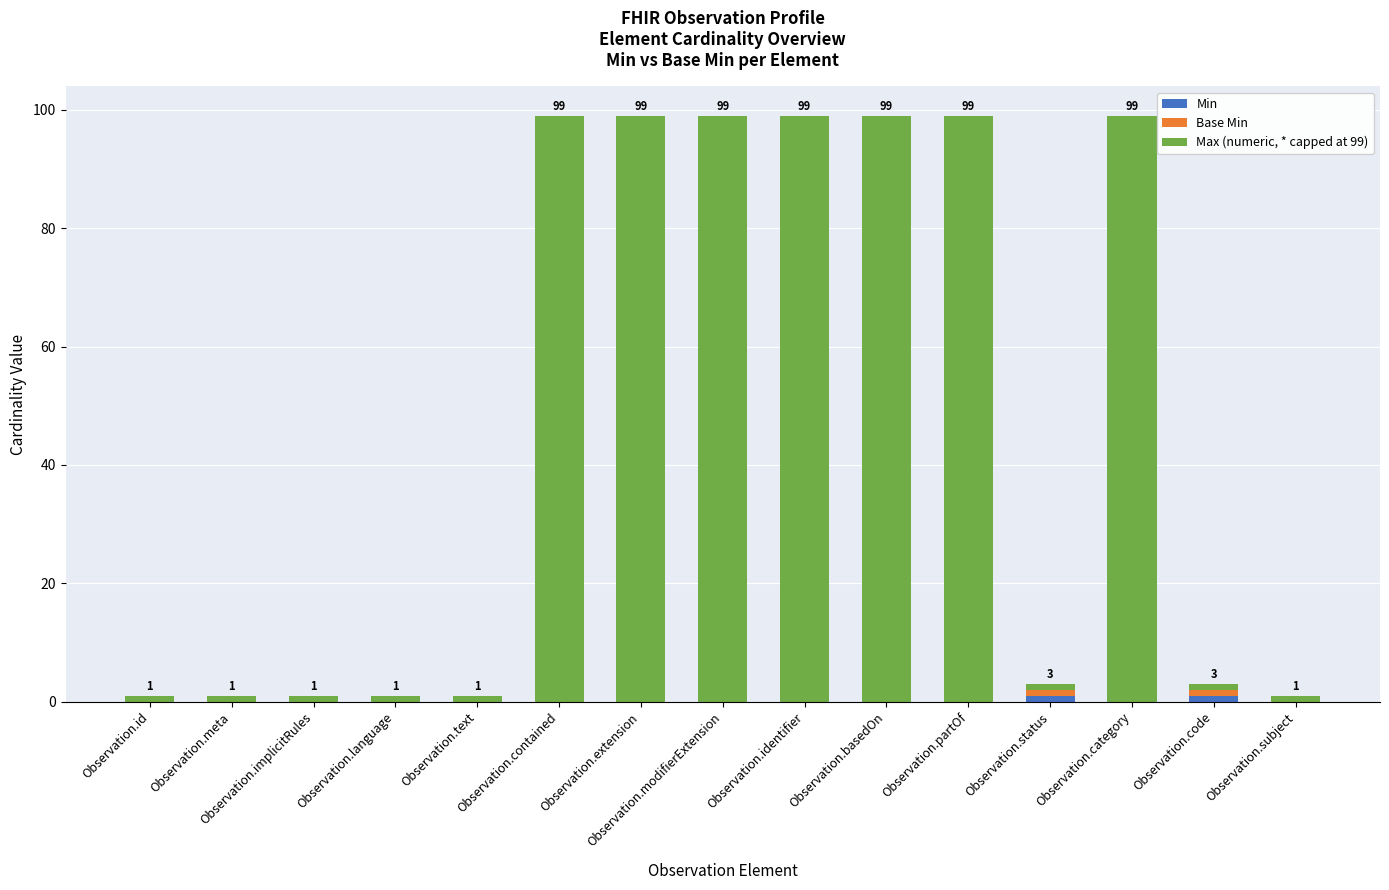

What is the label of the 2nd bar from the right?

Observation.code